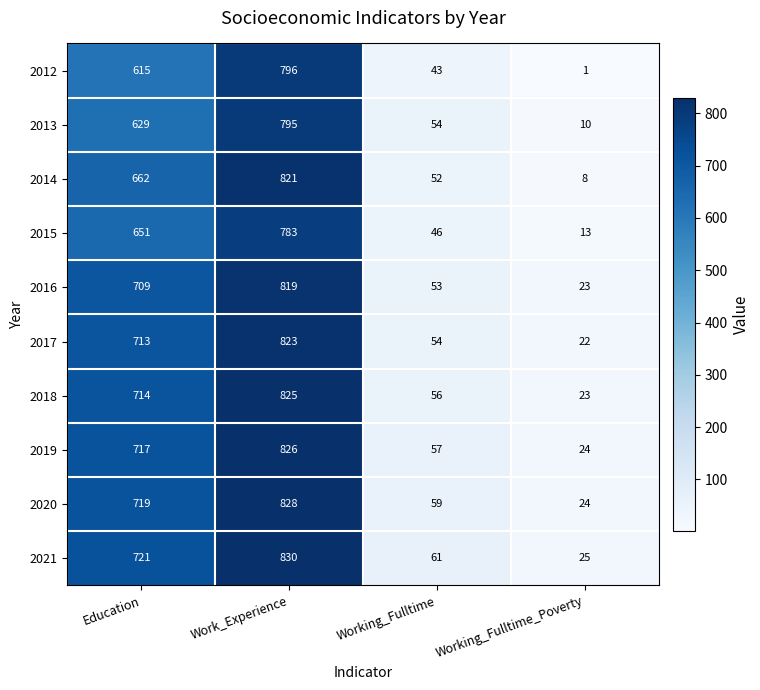

What is the total value across all series at Work_Experience?

8146